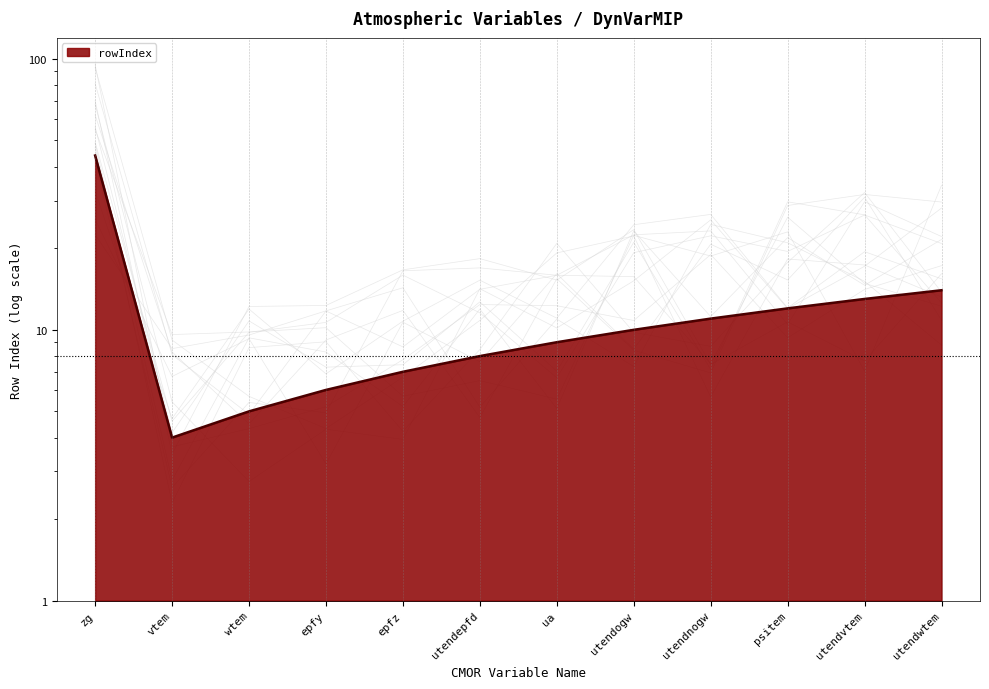

Reading right to left, extract all data points from this chart.

14	13	12	11	10	9	8	7	6	5	4	44